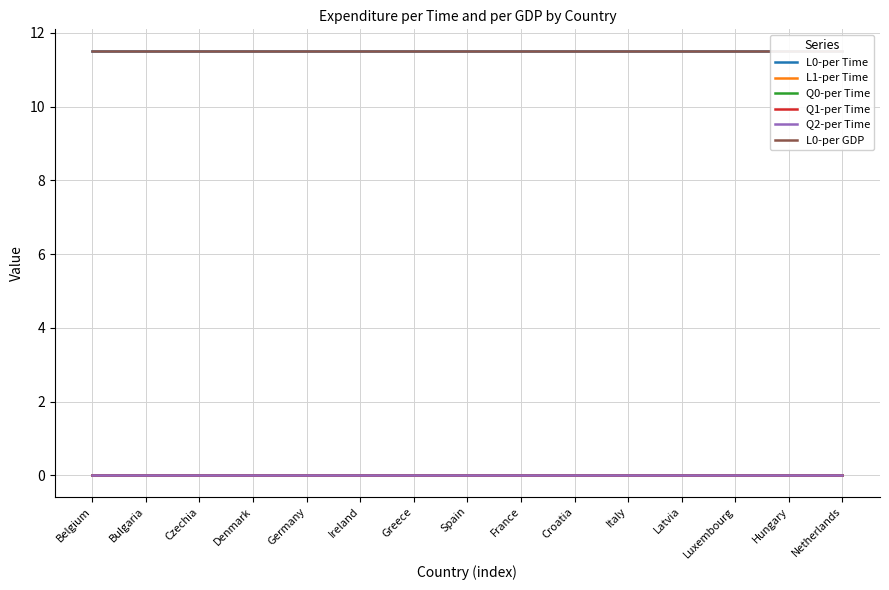

What are all the series names shown in the legend?

L0-per Time, L1-per Time, Q0-per Time, Q1-per Time, Q2-per Time, L0-per GDP